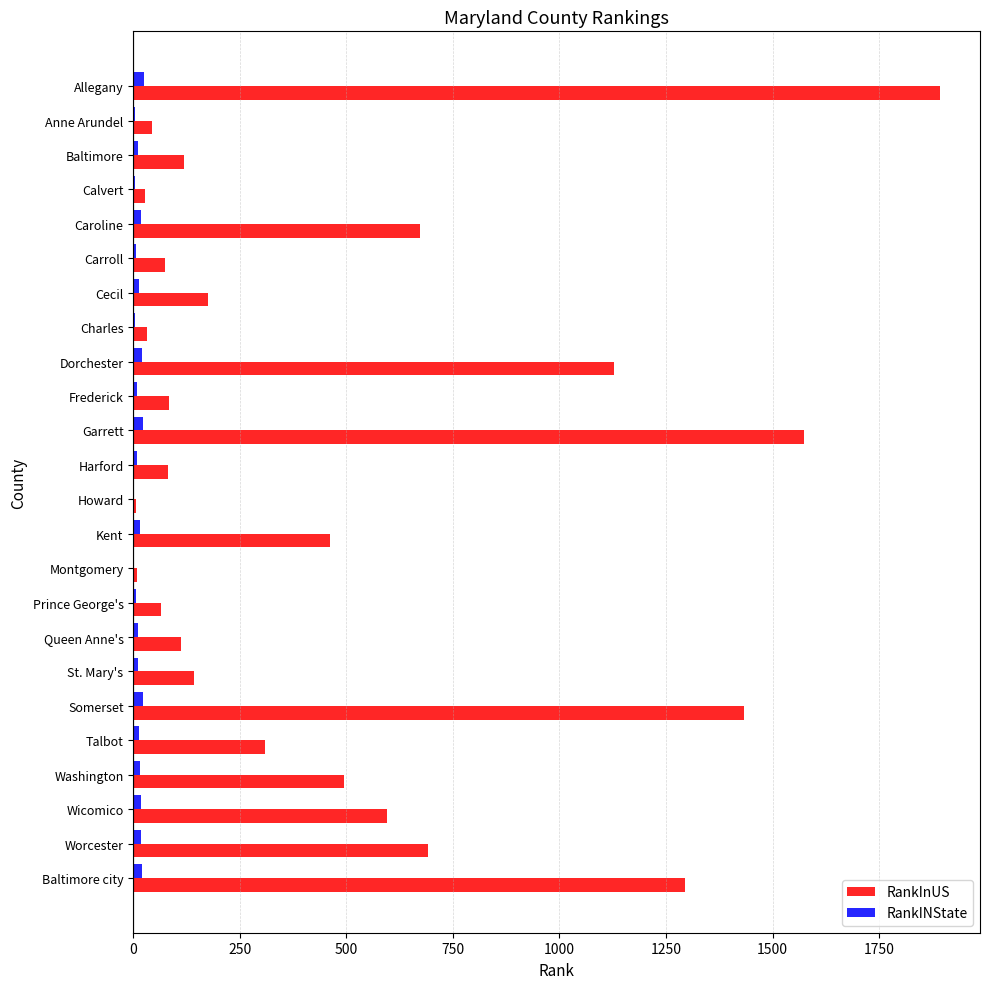

Which series changed the most between Carroll and Kent?

RankInUS